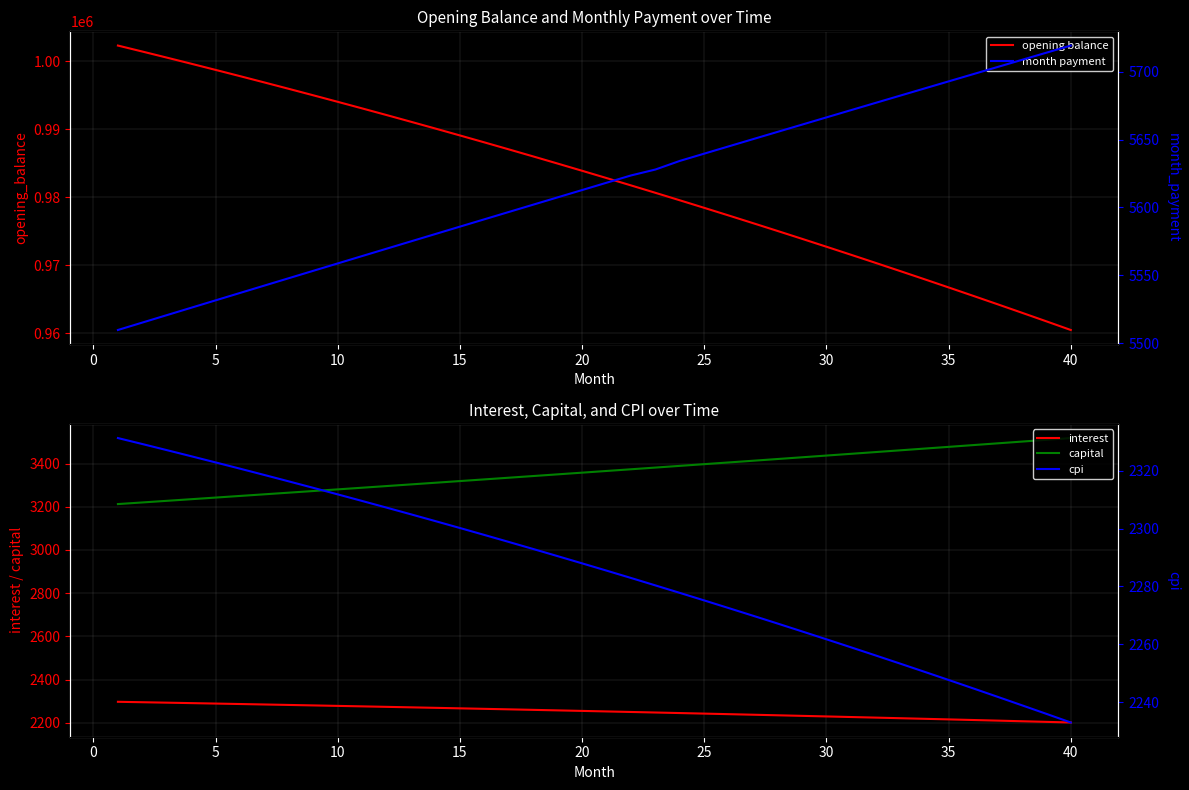

What is the difference between the maximum and minimum values in the cpi series?

98.3